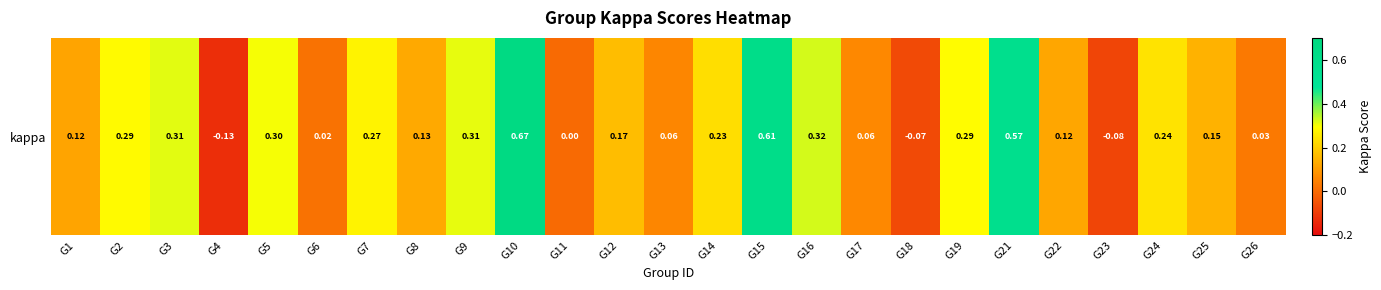

At which label is the value closest to 0?

G11